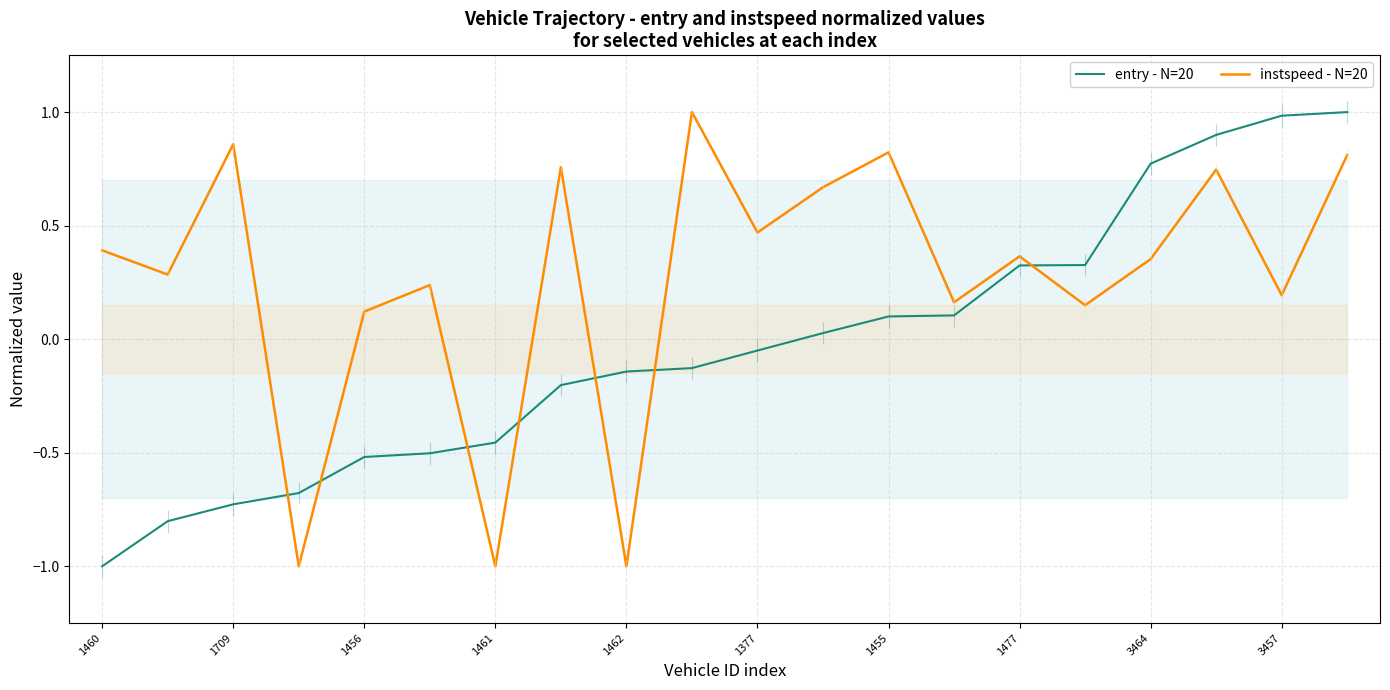

True or false: entry - N=20 and instspeed - N=20 cross at least once.

True